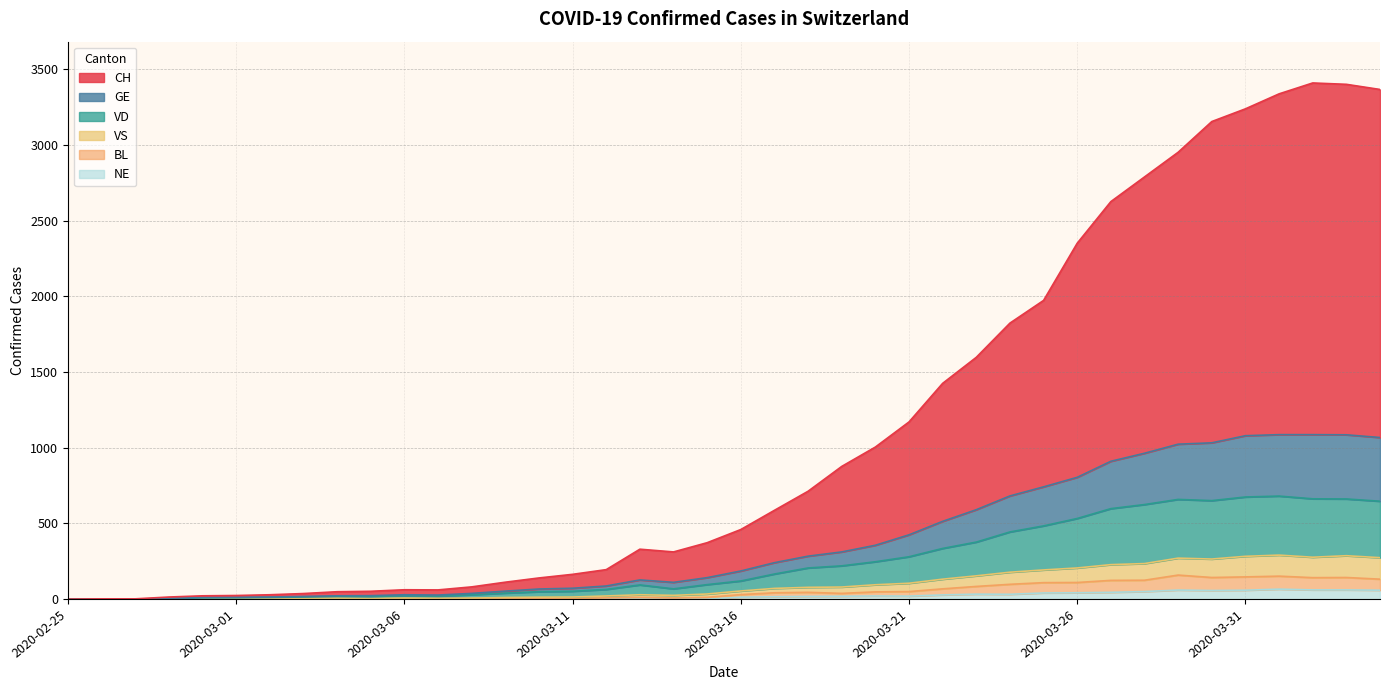

At which label is GE closest to 543?

2020-03-22